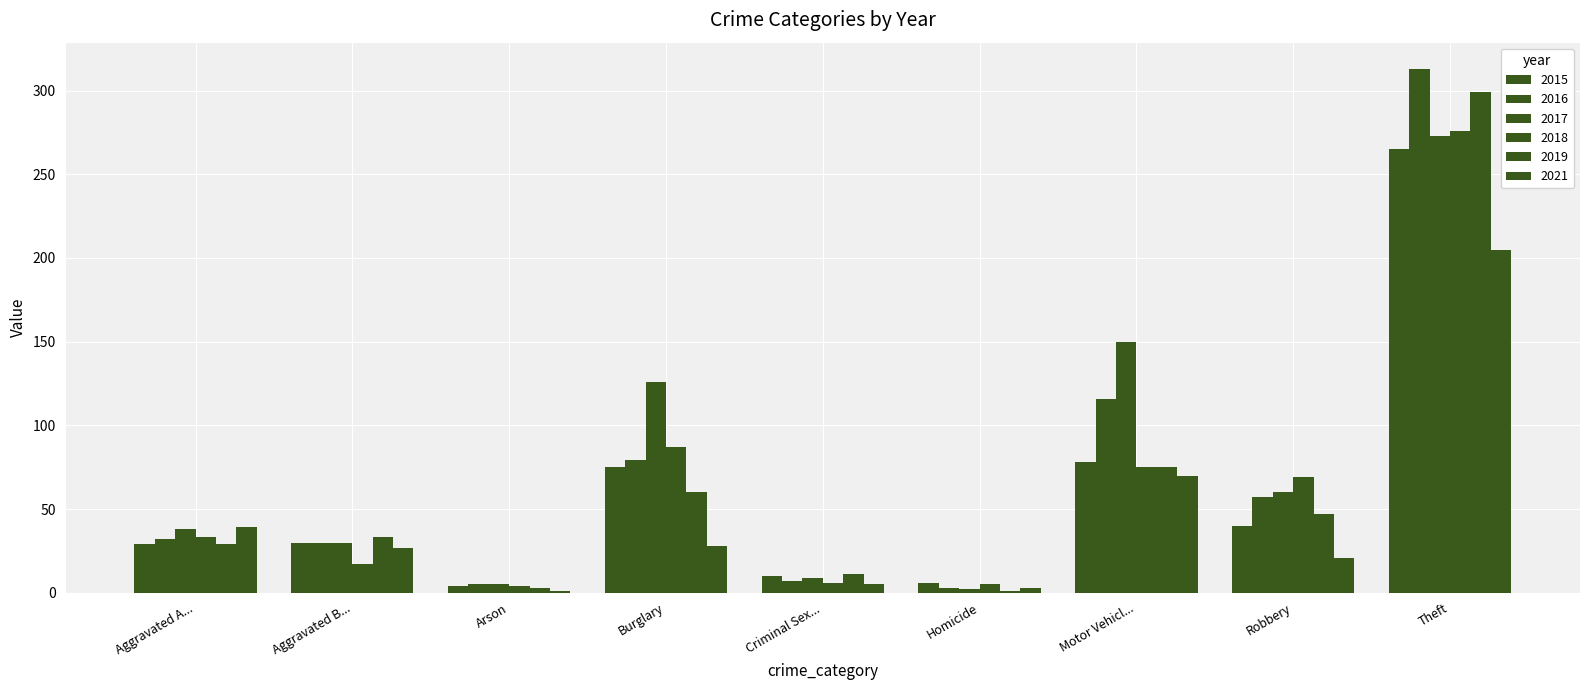

Does the chart contain stacked bars?

No